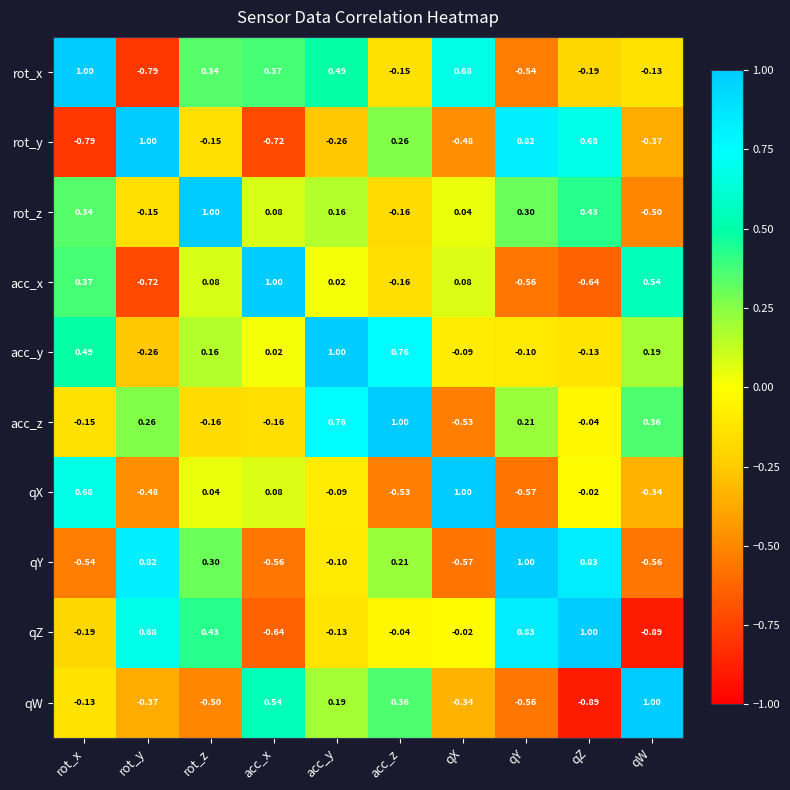

Which series has the largest total across all categories?

acc_y